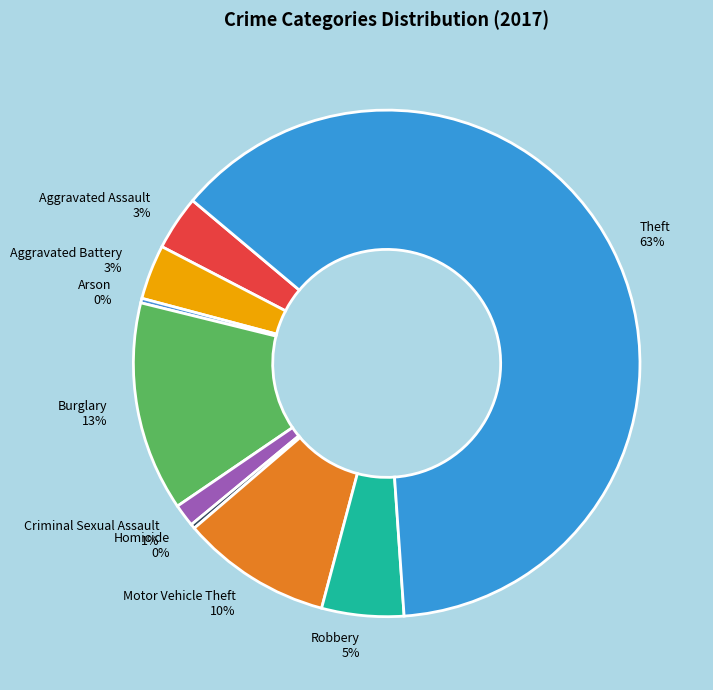

Do Motor Vehicle Theft and Homicide together represent more than half of the pie?

No